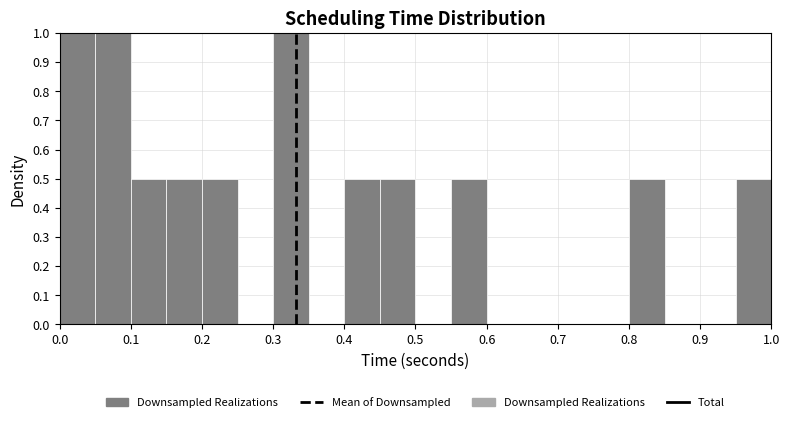

What is the height of the bar covering 0.95 to 1.00 on the x-axis? The values are not printed on the chart, so give them approximately, as read against the axis.

0.5